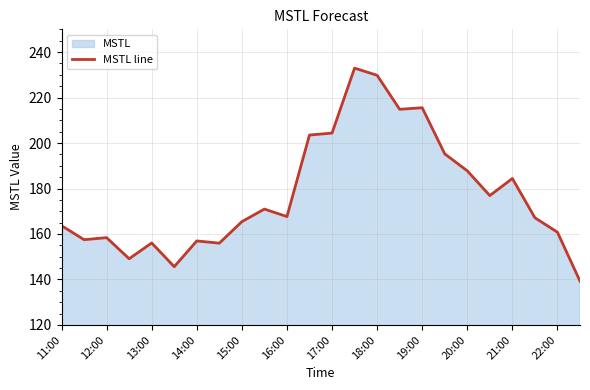

Reading left to right, extract all data points from this chart.

163.7	157.5	158.4	149.1	156.0	145.6	156.9	156.0	165.4	171.0	167.7	203.5	204.4	232.9	229.8	214.8	215.5	195.2	187.8	176.9	184.4	167.1	160.8	139.3